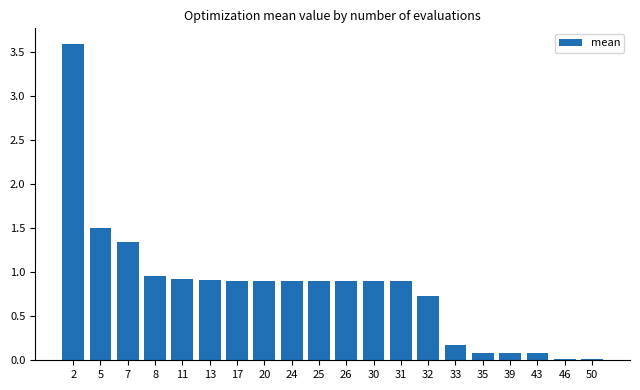

What is the value of the 15th bar from the left?

0.2